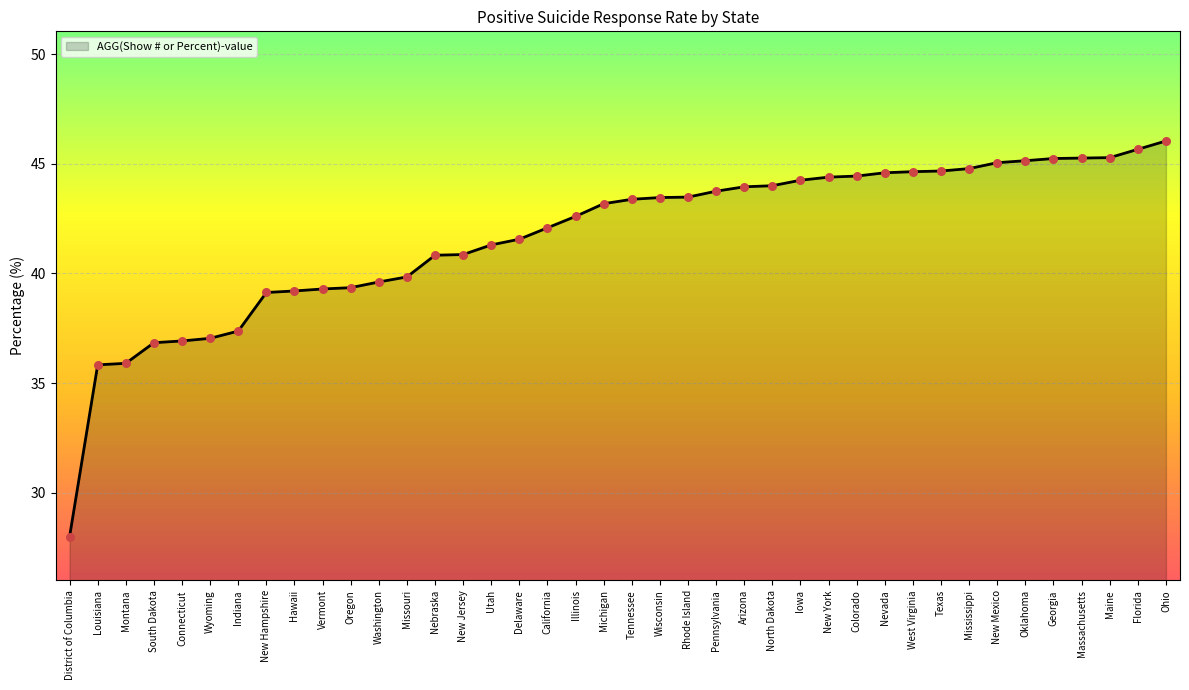

Which has a higher value, New York or Oklahoma?

Oklahoma